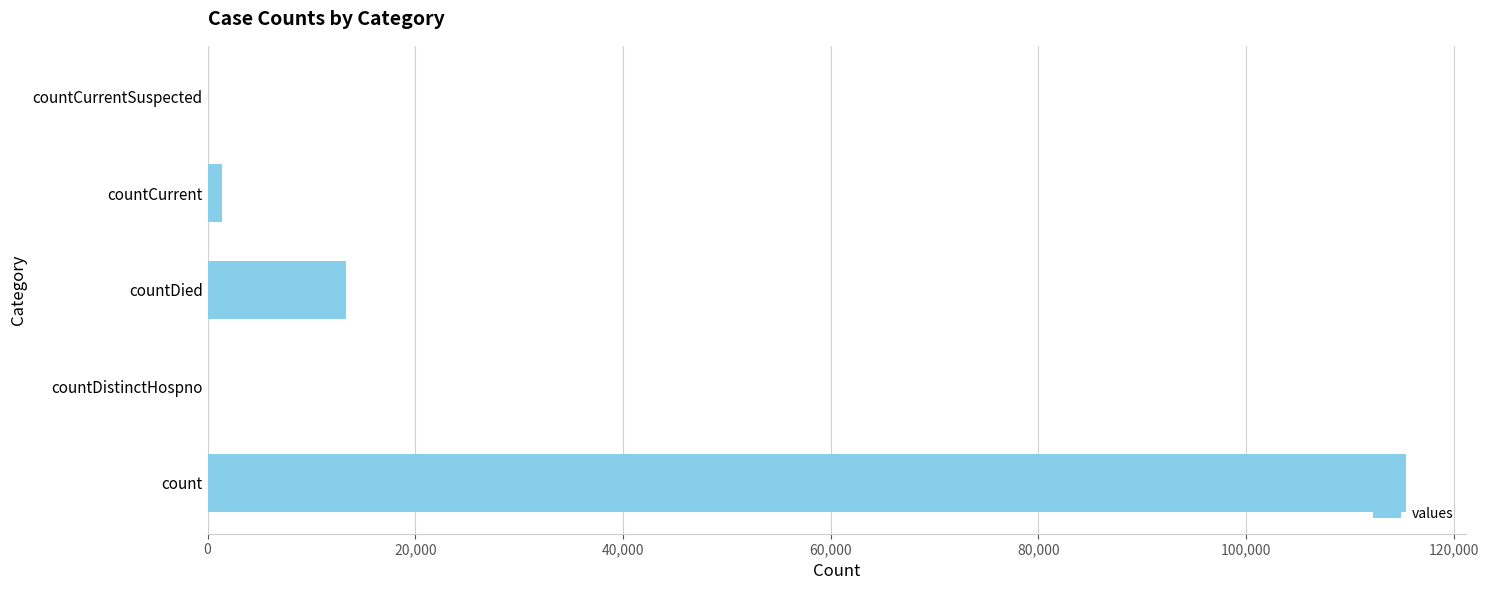

Where is the data nearest to the value 57689?

countDied